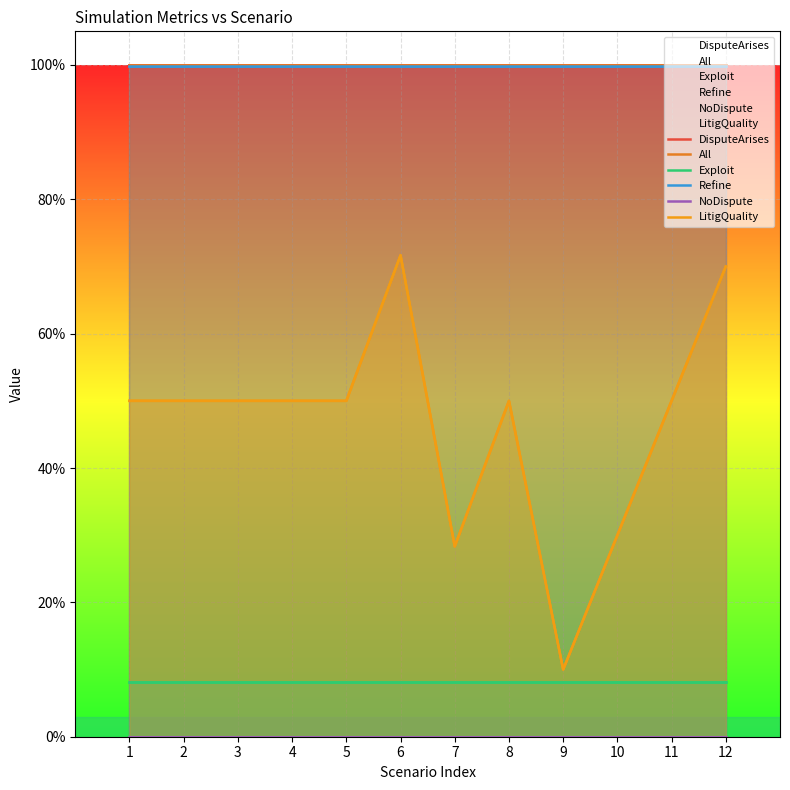

True or false: LitigQuality has more than 2 points higher than both neighbors.

False